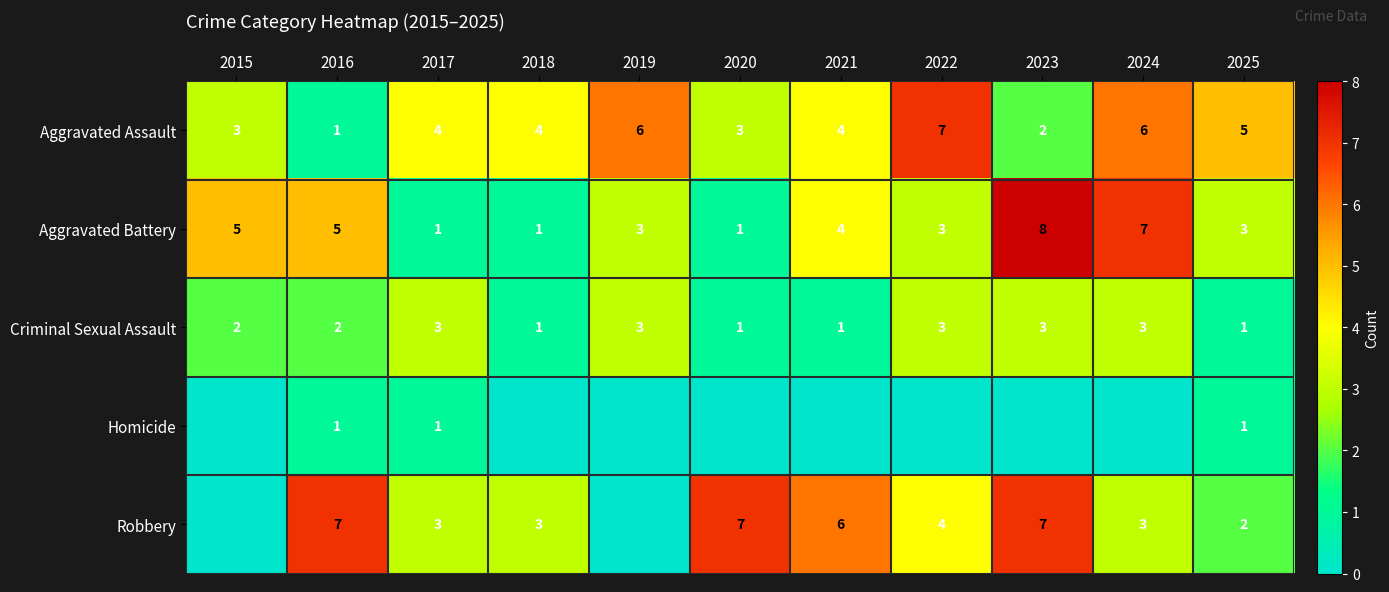

Which category has the highest value across all series?

2023